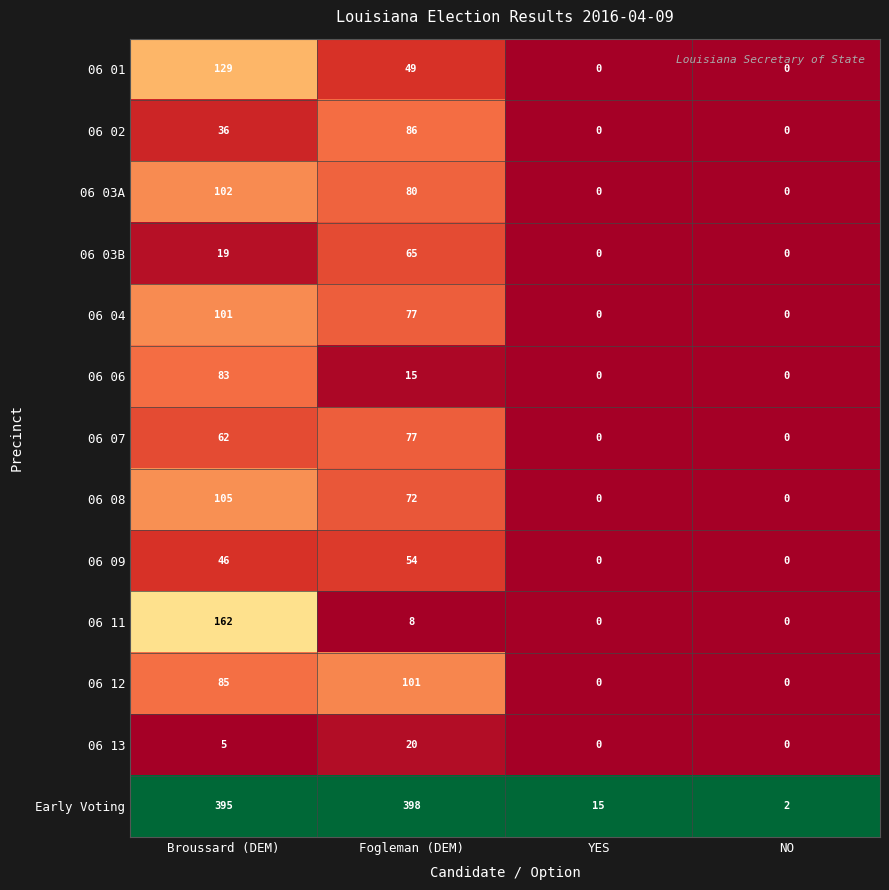

What is the difference between the 06 01 values at YES and Broussard (DEM)?

129